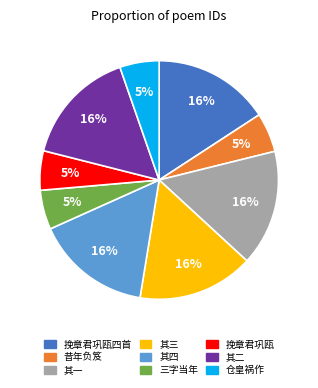

Which has a higher value, 其四 or 挽章君巩瓯?

其四